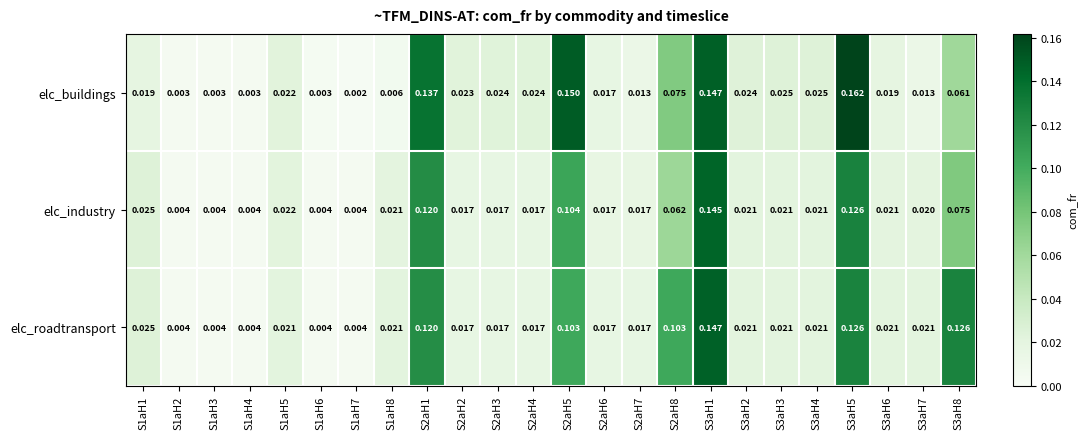

Rank the series by their maximum value, from lowest to highest.

elc_industry, elc_roadtransport, elc_buildings